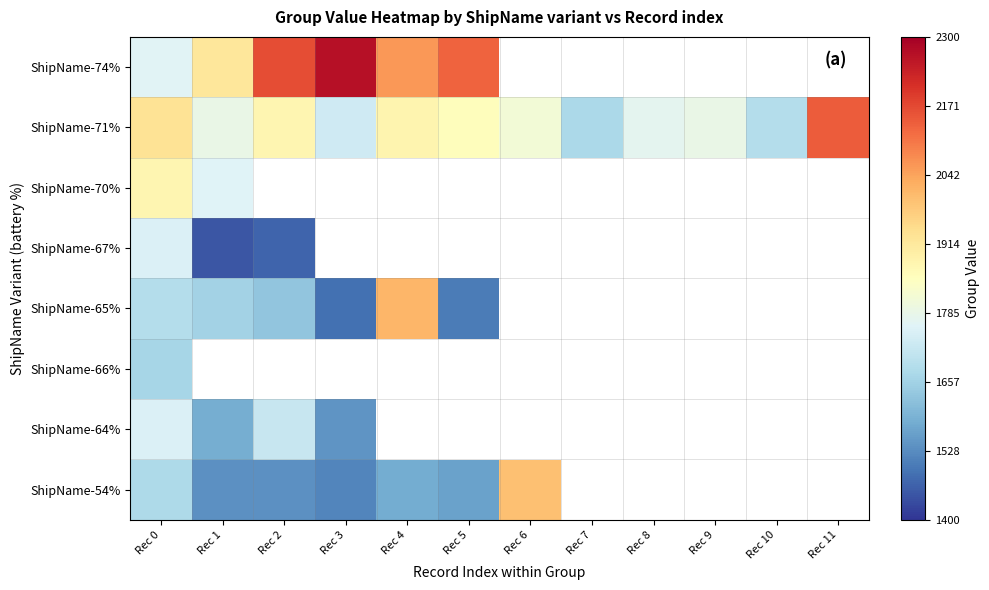

At which label does ShipName-64% reach its minimum?

Rec 3